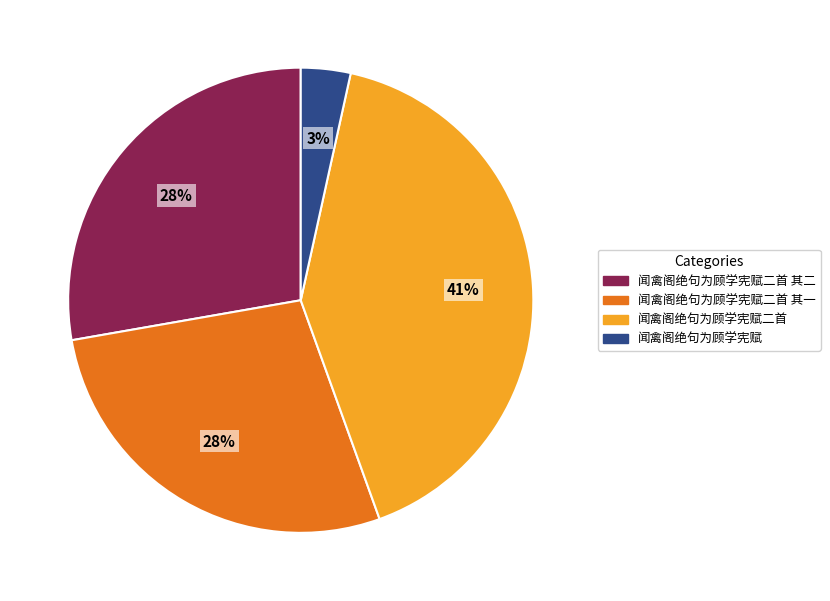

True or false: 闻禽阁绝句为顾学宪赋二首 accounts for 50% of the total.

False